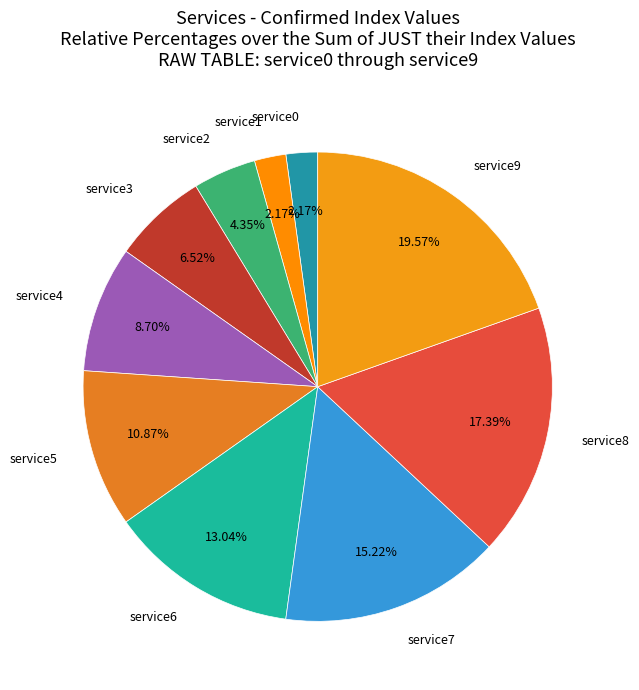

Between service1 and service7, which is larger?

service7